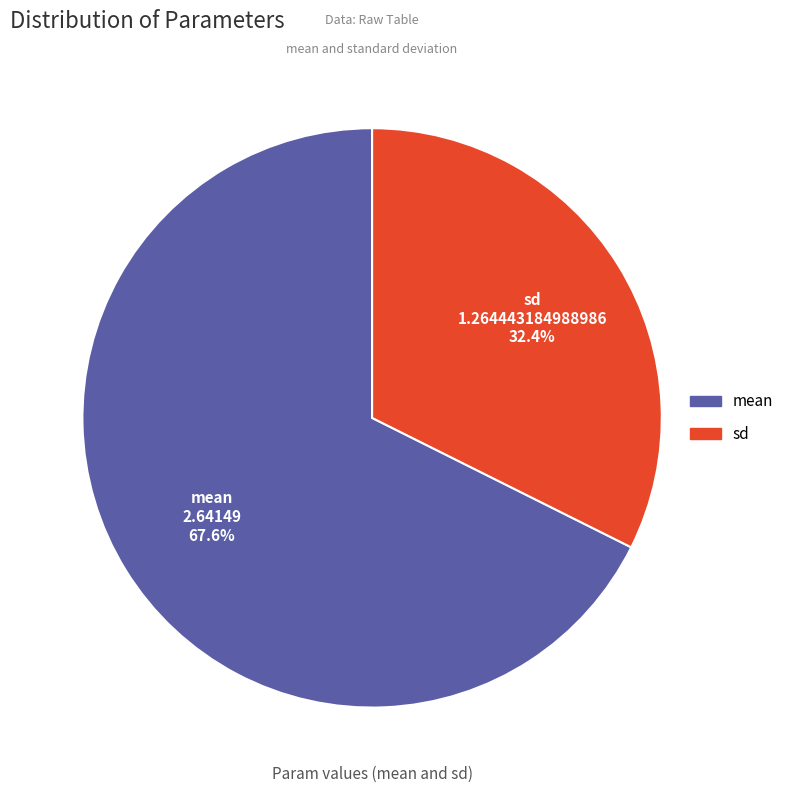

Is there any slice that represents more than half of the pie?

Yes